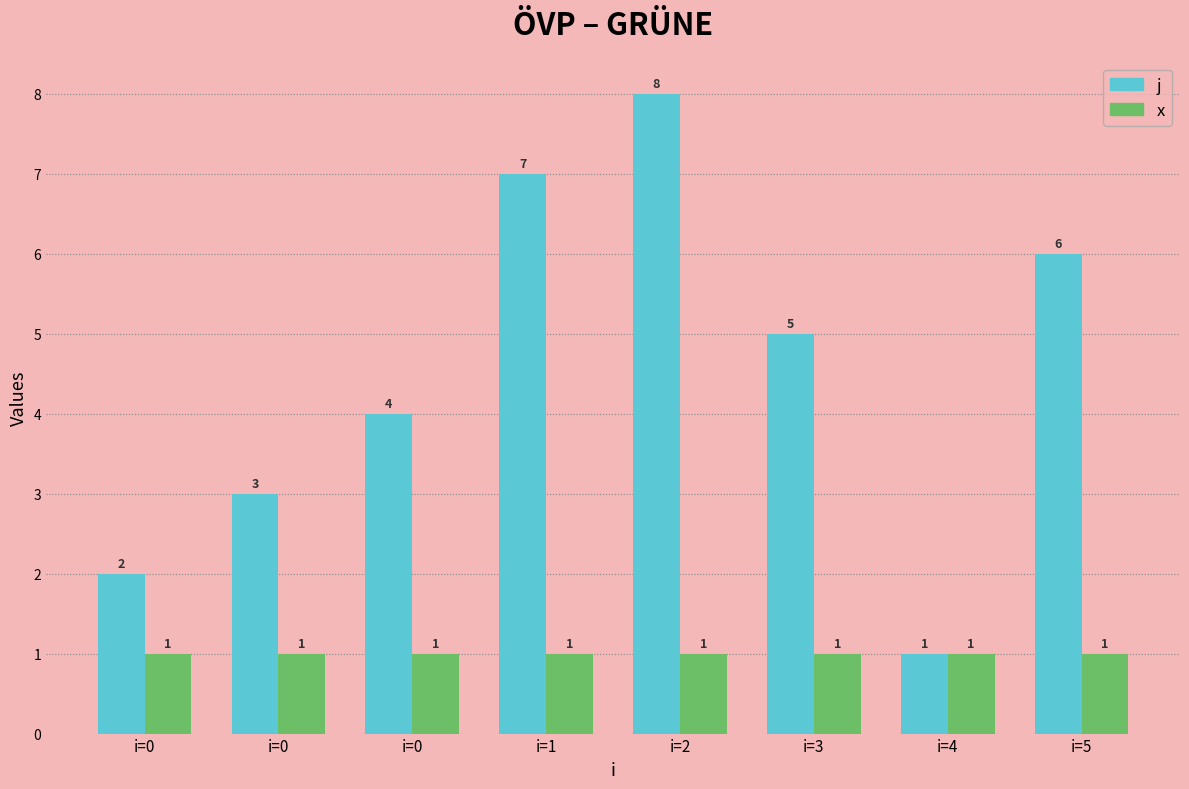

List the labels in order of j value, smallest first.

i=4, i=0, i=0, i=0, i=3, i=5, i=1, i=2